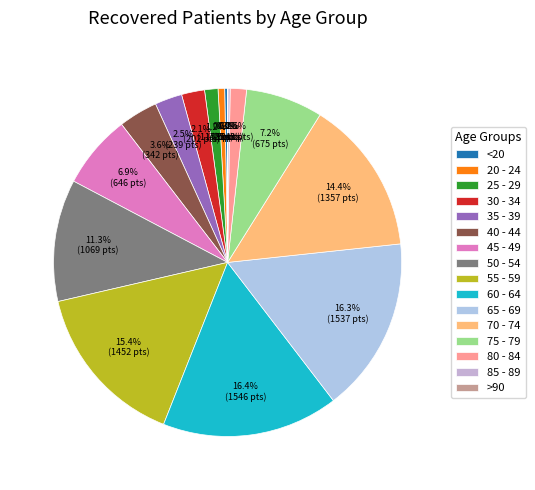

What is the largest slice in the pie chart?

60 - 64